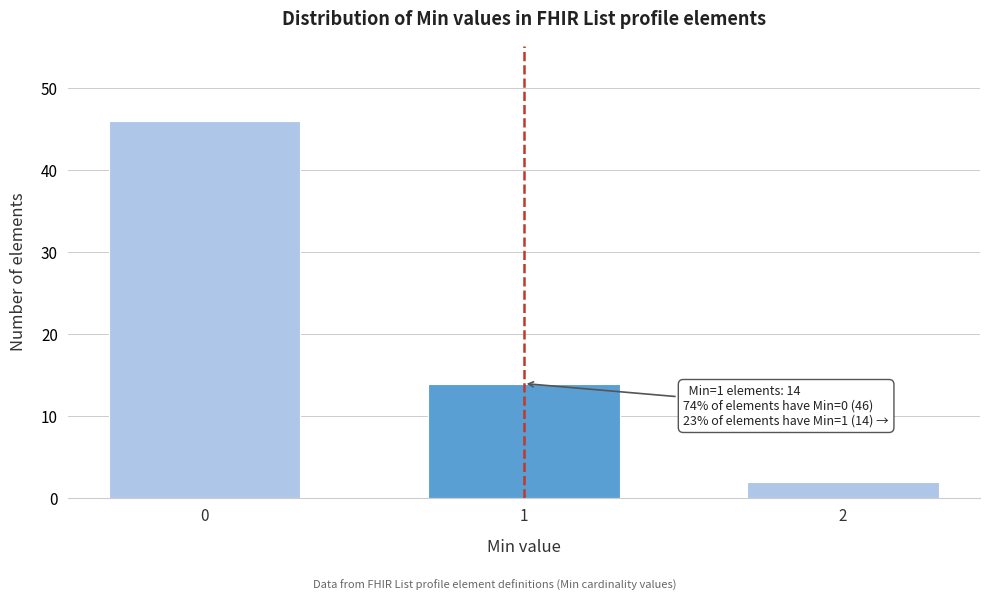

Reading right to left, what are all the values shown in this chart?

2	14	46